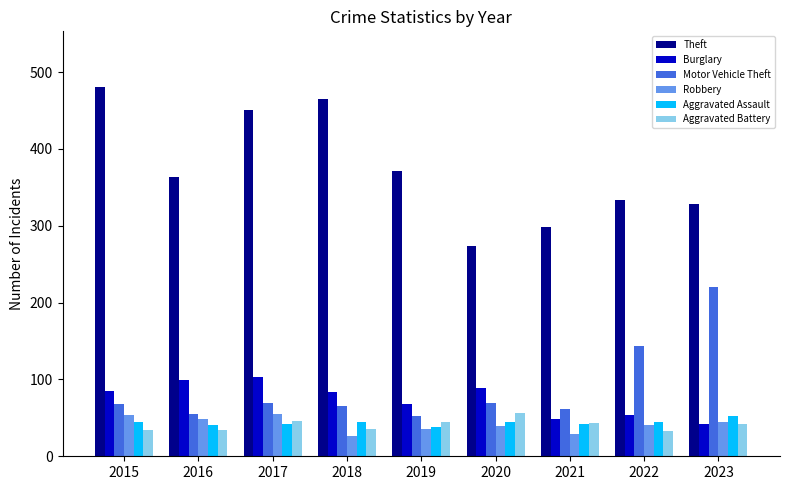

What is the minimum value for Aggravated Assault?

38